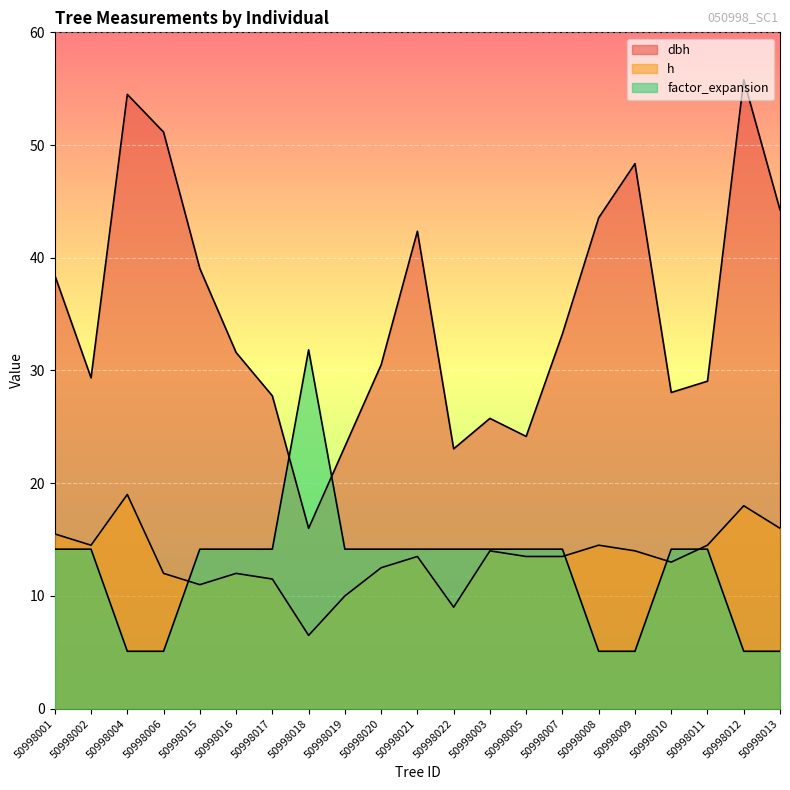

The factor_expansion series shows 14.2 at 50998019. True or false?

True